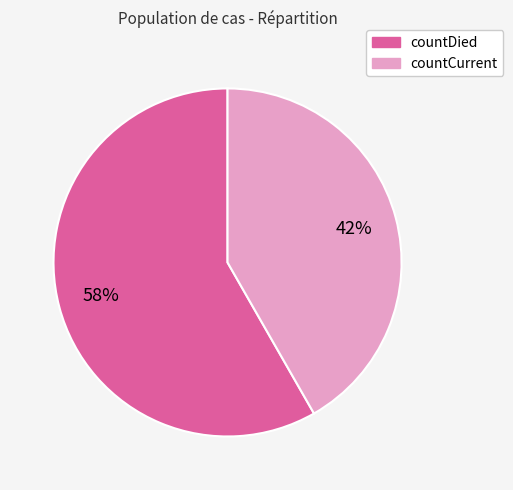

How many slices are in this pie chart?

2